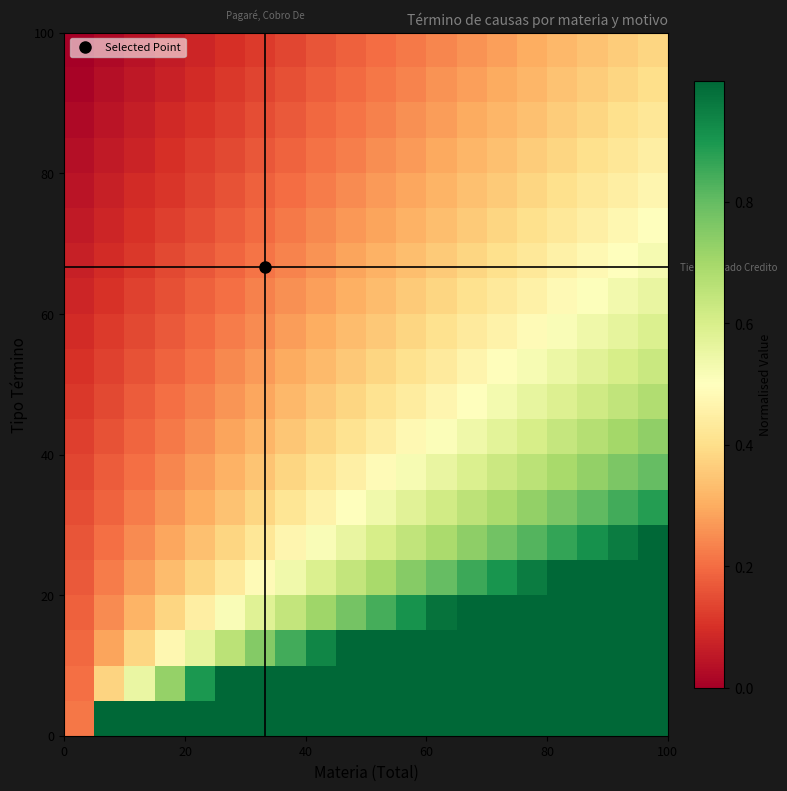

Reading left to right, extract all data points from this chart.

row_0: 0.2	1.0	1.0	1.0	1.0	1.0	1.0	1.0	1.0	1.0	1.0	1.0	1.0	1.0	1.0	1.0	1.0	1.0	1.0	1.0
row_1: 0.2	0.4	0.6	0.7	0.9	1.0	1.0	1.0	1.0	1.0	1.0	1.0	1.0	1.0	1.0	1.0	1.0	1.0	1.0	1.0
row_2: 0.2	0.3	0.4	0.5	0.6	0.7	0.8	0.8	0.9	1.0	1.0	1.0	1.0	1.0	1.0	1.0	1.0	1.0	1.0	1.0
row_3: 0.2	0.2	0.3	0.4	0.4	0.5	0.6	0.6	0.7	0.8	0.8	0.9	1.0	1.0	1.0	1.0	1.0	1.0	1.0	1.0
row_4: 0.2	0.2	0.3	0.3	0.4	0.4	0.5	0.5	0.6	0.6	0.7	0.7	0.8	0.9	0.9	1.0	1.0	1.0	1.0	1.0
row_5: 0.2	0.2	0.2	0.3	0.3	0.4	0.4	0.5	0.5	0.6	0.6	0.6	0.7	0.7	0.8	0.8	0.9	0.9	1.0	1.0
row_6: 0.1	0.2	0.2	0.3	0.3	0.3	0.4	0.4	0.5	0.5	0.5	0.6	0.6	0.7	0.7	0.7	0.8	0.8	0.8	0.9
row_7: 0.1	0.2	0.2	0.2	0.3	0.3	0.3	0.4	0.4	0.5	0.5	0.5	0.6	0.6	0.6	0.7	0.7	0.7	0.8	0.8
row_8: 0.1	0.2	0.2	0.2	0.3	0.3	0.3	0.3	0.4	0.4	0.4	0.5	0.5	0.5	0.6	0.6	0.6	0.7	0.7	0.7
row_9: 0.1	0.1	0.2	0.2	0.2	0.3	0.3	0.3	0.4	0.4	0.4	0.4	0.5	0.5	0.5	0.6	0.6	0.6	0.6	0.7
row_10: 0.1	0.1	0.2	0.2	0.2	0.2	0.3	0.3	0.3	0.4	0.4	0.4	0.4	0.5	0.5	0.5	0.5	0.6	0.6	0.6
row_11: 0.1	0.1	0.1	0.2	0.2	0.2	0.2	0.3	0.3	0.3	0.4	0.4	0.4	0.4	0.5	0.5	0.5	0.5	0.6	0.6
row_12: 0.1	0.1	0.1	0.2	0.2	0.2	0.2	0.3	0.3	0.3	0.3	0.4	0.4	0.4	0.4	0.5	0.5	0.5	0.5	0.6
row_13: 0.1	0.1	0.1	0.1	0.2	0.2	0.2	0.2	0.3	0.3	0.3	0.3	0.4	0.4	0.4	0.4	0.5	0.5	0.5	0.5
row_14: 0.1	0.1	0.1	0.1	0.1	0.2	0.2	0.2	0.2	0.3	0.3	0.3	0.3	0.4	0.4	0.4	0.4	0.5	0.5	0.5
row_15: 0.0	0.1	0.1	0.1	0.1	0.2	0.2	0.2	0.2	0.2	0.3	0.3	0.3	0.3	0.4	0.4	0.4	0.4	0.4	0.5
row_16: 0.0	0.1	0.1	0.1	0.1	0.1	0.2	0.2	0.2	0.2	0.3	0.3	0.3	0.3	0.3	0.4	0.4	0.4	0.4	0.4
row_17: 0.0	0.0	0.1	0.1	0.1	0.1	0.1	0.2	0.2	0.2	0.2	0.3	0.3	0.3	0.3	0.3	0.4	0.4	0.4	0.4
row_18: 0.0	0.0	0.1	0.1	0.1	0.1	0.1	0.2	0.2	0.2	0.2	0.2	0.3	0.3	0.3	0.3	0.3	0.4	0.4	0.4
row_19: 0.0	0.0	0.0	0.1	0.1	0.1	0.1	0.1	0.2	0.2	0.2	0.2	0.2	0.3	0.3	0.3	0.3	0.3	0.4	0.4